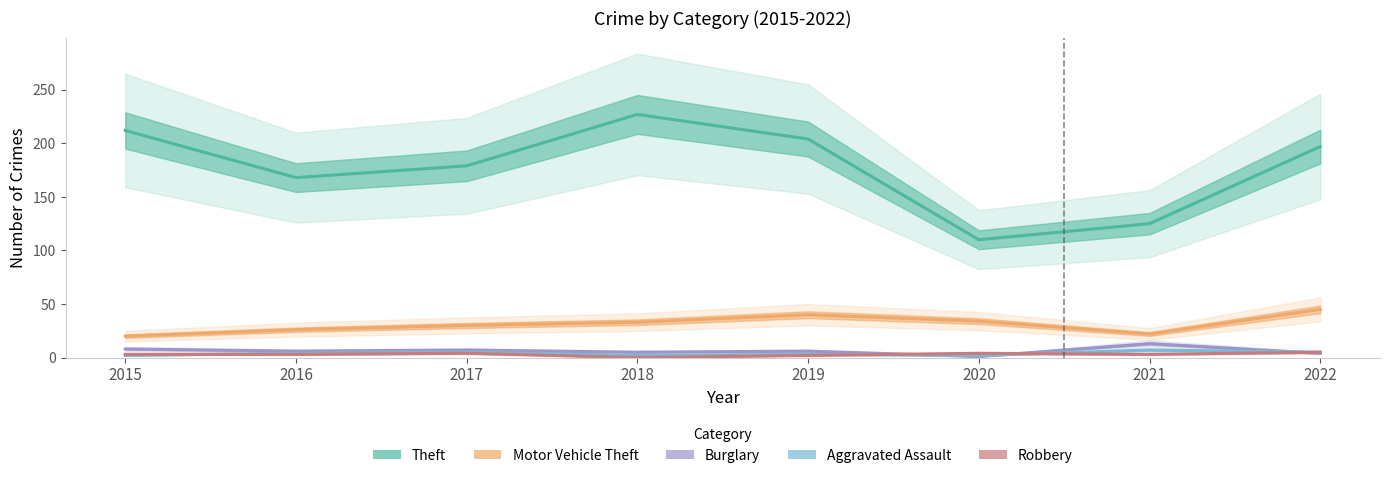

Rank the categories by Burglary value from highest to lowest.

2021, 2015, 2017, 2016, 2019, 2018, 2022, 2020